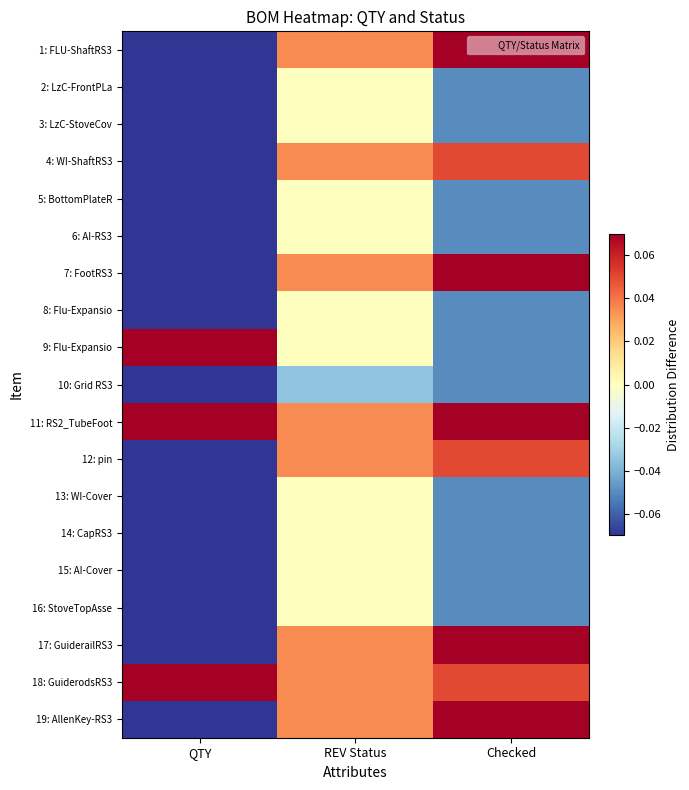

Reading left to right, transcribe all the data shown in this chart.

1: FLU-ShaftRS3: QTY=-0.1	REV Status=0.0	Checked=0.1
2: LzC-FrontPLa: QTY=-0.1	REV Status=0.0	Checked=-0.1
3: LzC-StoveCov: QTY=-0.1	REV Status=0.0	Checked=-0.1
4: WI-ShaftRS3: QTY=-0.1	REV Status=0.0	Checked=0.1
5: BottomPlateR: QTY=-0.1	REV Status=0.0	Checked=-0.1
6: AI-RS3: QTY=-0.1	REV Status=0.0	Checked=-0.1
7: FootRS3: QTY=-0.1	REV Status=0.0	Checked=0.1
8: Flu-Expansio: QTY=-0.1	REV Status=0.0	Checked=-0.1
9: Flu-Expansio: QTY=0.1	REV Status=0.0	Checked=-0.1
10: Grid RS3: QTY=-0.1	REV Status=-0.0	Checked=-0.1
11: RS2_TubeFoot: QTY=0.1	REV Status=0.0	Checked=0.1
12: pin: QTY=-0.1	REV Status=0.0	Checked=0.1
13: WI-Cover: QTY=-0.1	REV Status=0.0	Checked=-0.1
14: CapRS3: QTY=-0.1	REV Status=0.0	Checked=-0.1
15: AI-Cover: QTY=-0.1	REV Status=0.0	Checked=-0.1
16: StoveTopAsse: QTY=-0.1	REV Status=0.0	Checked=-0.1
17: GuiderailRS3: QTY=-0.1	REV Status=0.0	Checked=0.1
18: GuiderodsRS3: QTY=0.1	REV Status=0.0	Checked=0.1
19: AllenKey-RS3: QTY=-0.1	REV Status=0.0	Checked=0.1